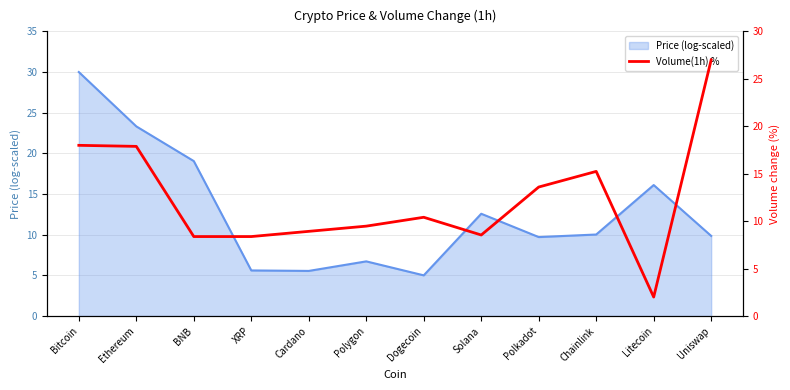

Which label corresponds to the largest value in the chart?

Uniswap